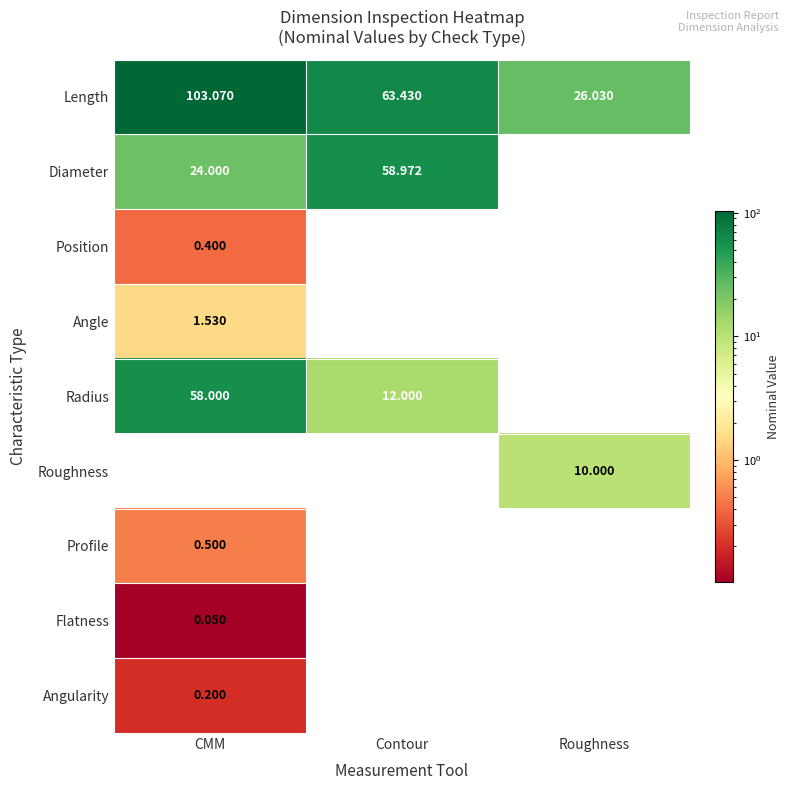

At how many categories does at least one series exceed 78?

1